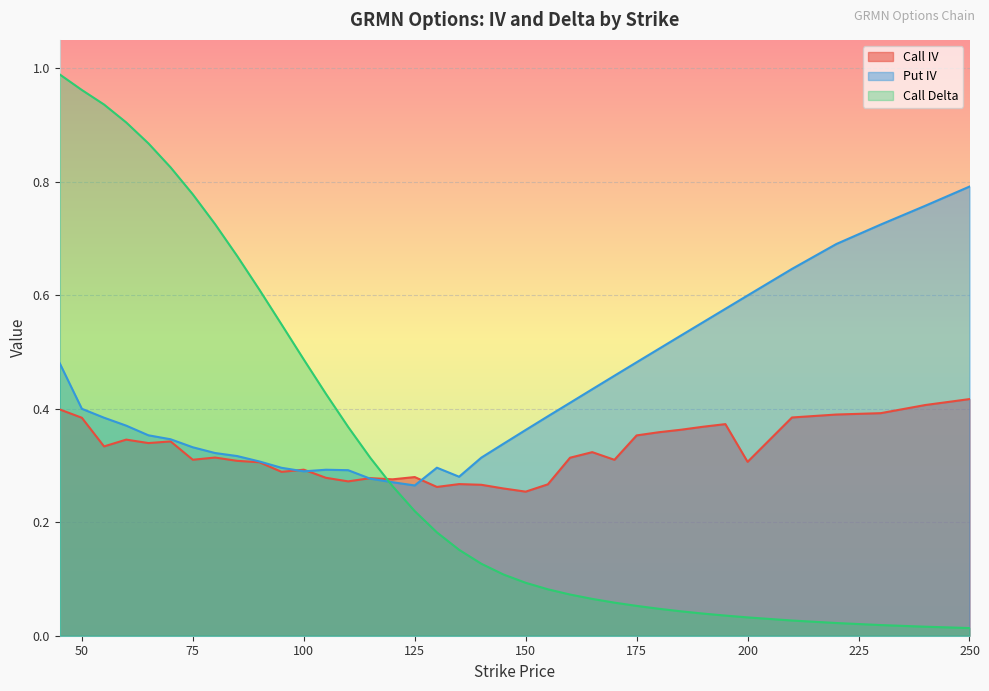

Which series has the largest total across all categories?

Put IV